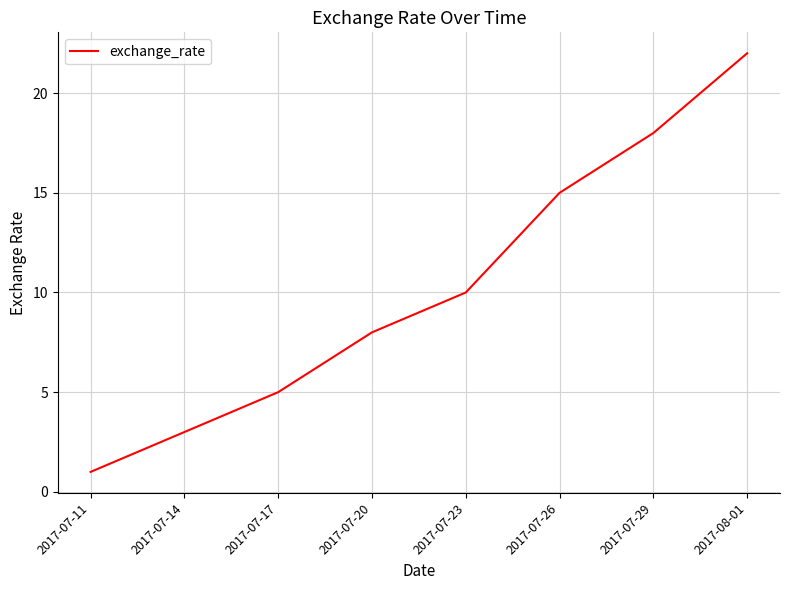

Is it true that the value at 2017-07-17 is 3?

False